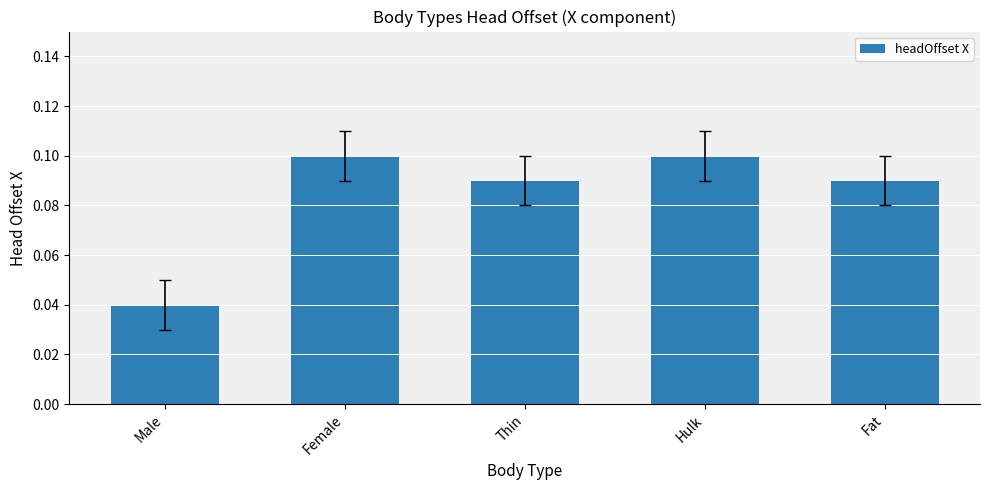

The value at Female is 0.2. True or false?

False